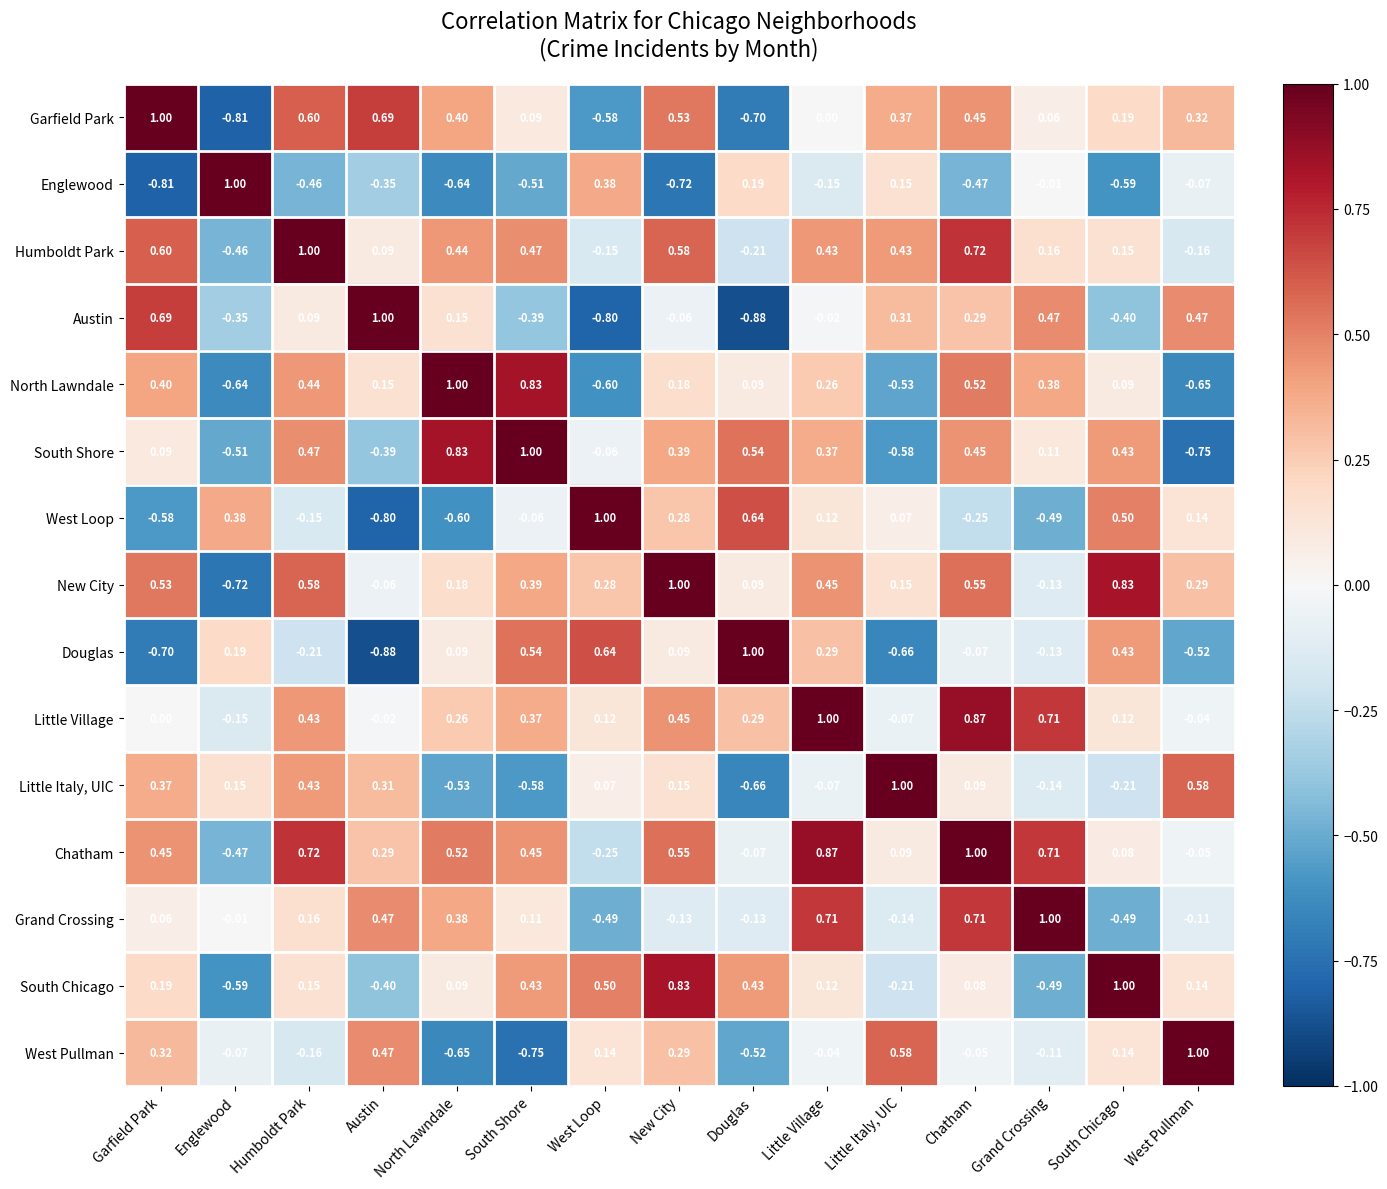

List the labels in order of Garfield Park value, smallest first.

Englewood, Douglas, West Loop, Little Village, Grand Crossing, South Shore, South Chicago, West Pullman, Little Italy, UIC, North Lawndale, Chatham, New City, Humboldt Park, Austin, Garfield Park